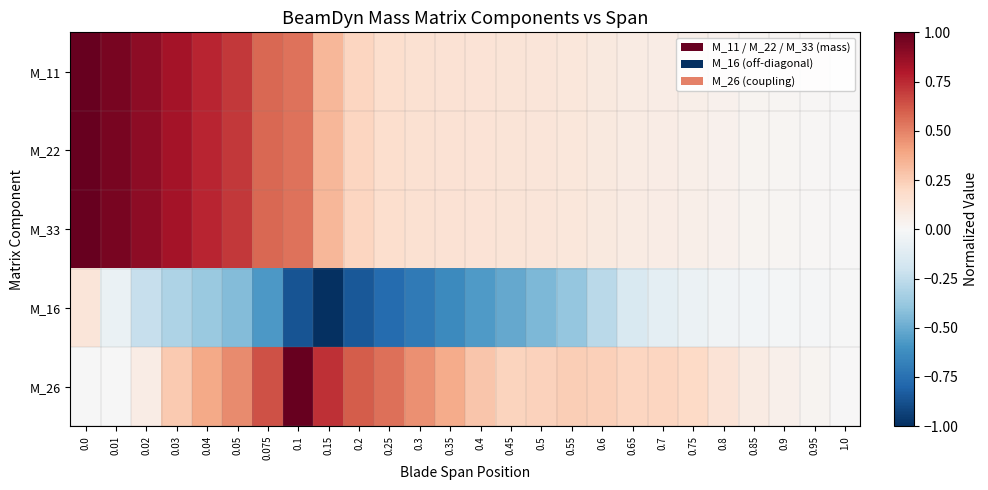

Rank the series by their maximum value, from lowest to highest.

M_16, M_11, M_22, M_33, M_26